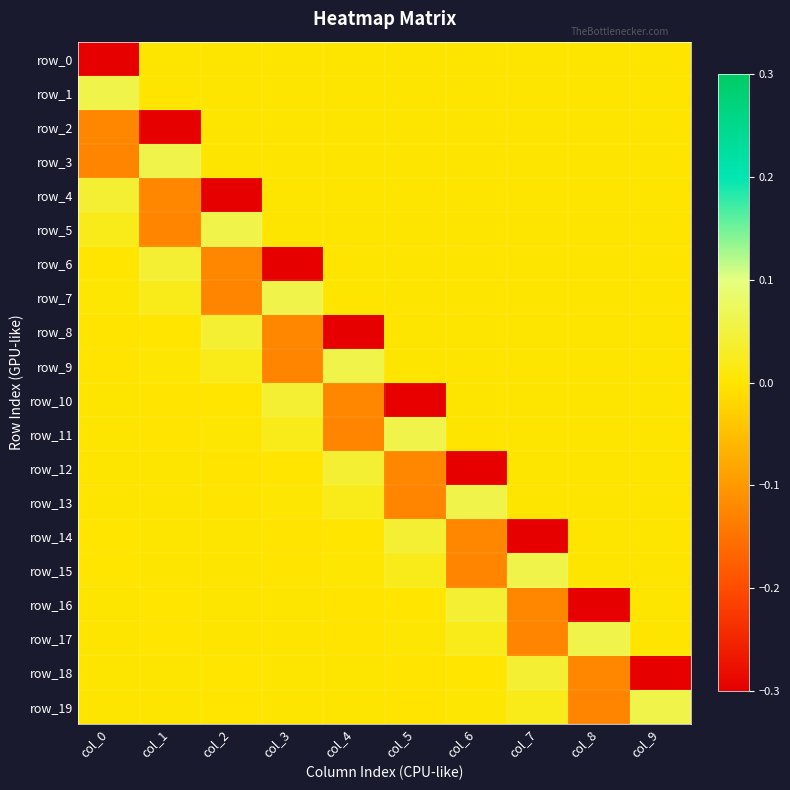

Which series has the widest spread of values?

row_4